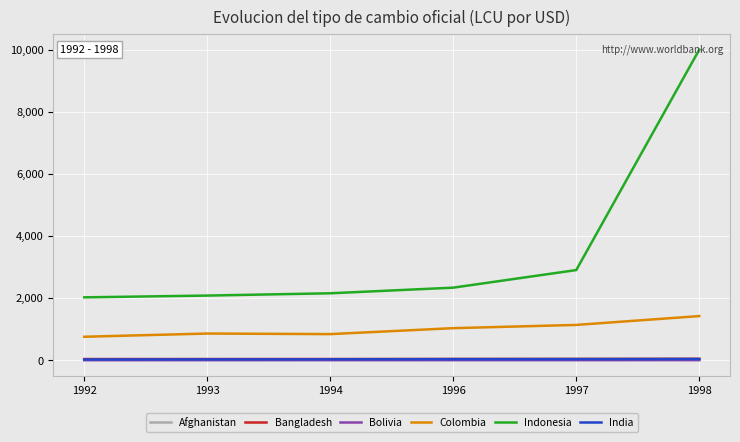

How many lines are shown in the chart?

6